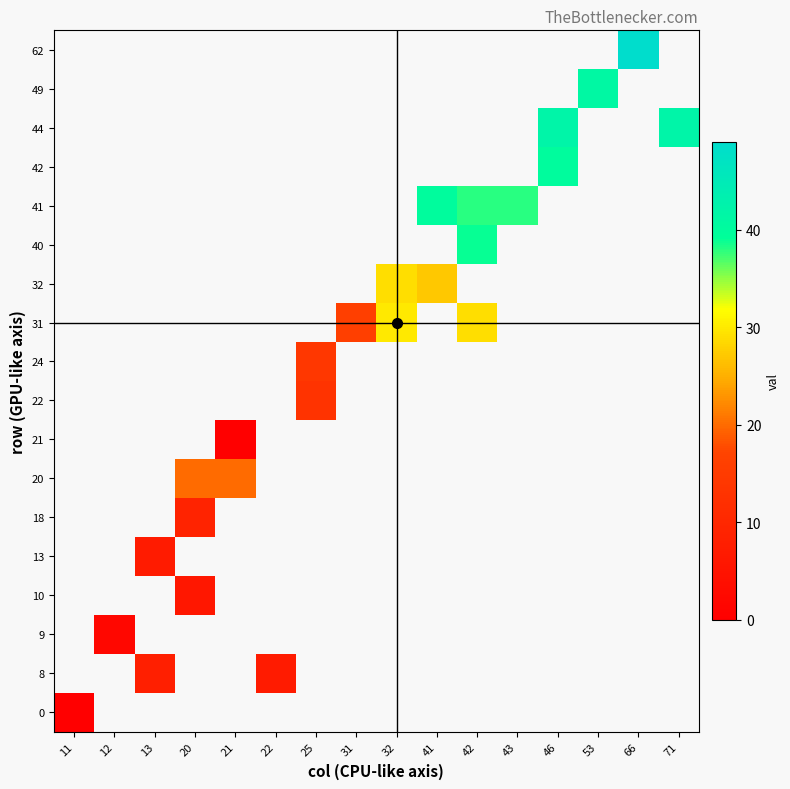

What is the greatest value displayed?

49.0